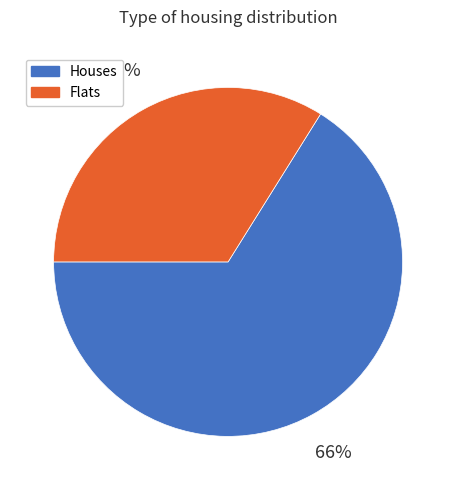

Is there a majority slice in this chart?

Yes